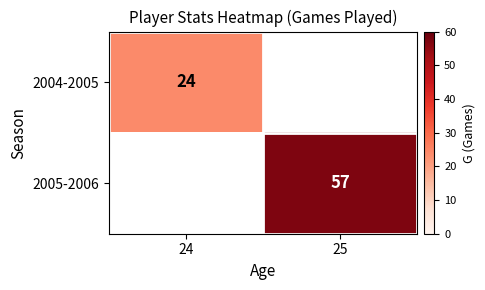

Is the value of 2005-2006 at 25 greater than the value of 2004-2005 at 24?

Yes